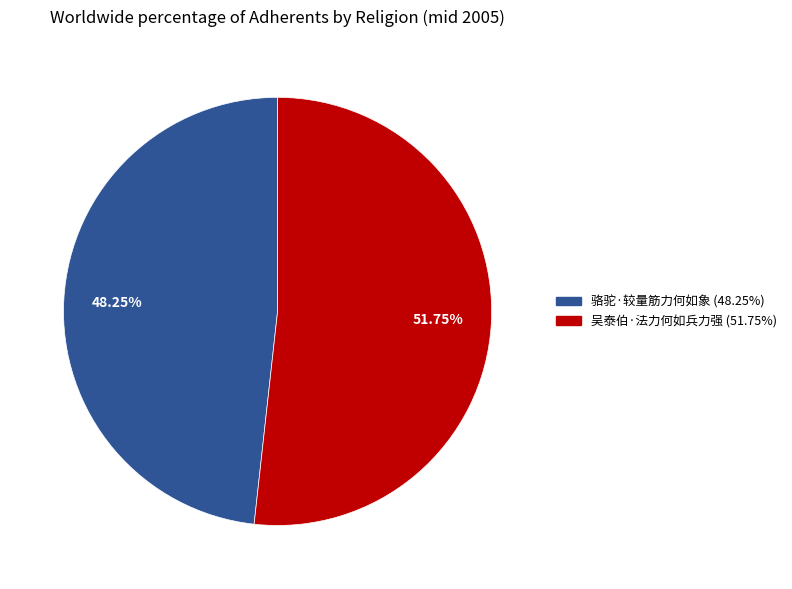

Do 骆驼·较量筋力何如象 (48.25%) and 吴泰伯·法力何如兵力强 (51.75%) together represent more than half of the pie?

Yes